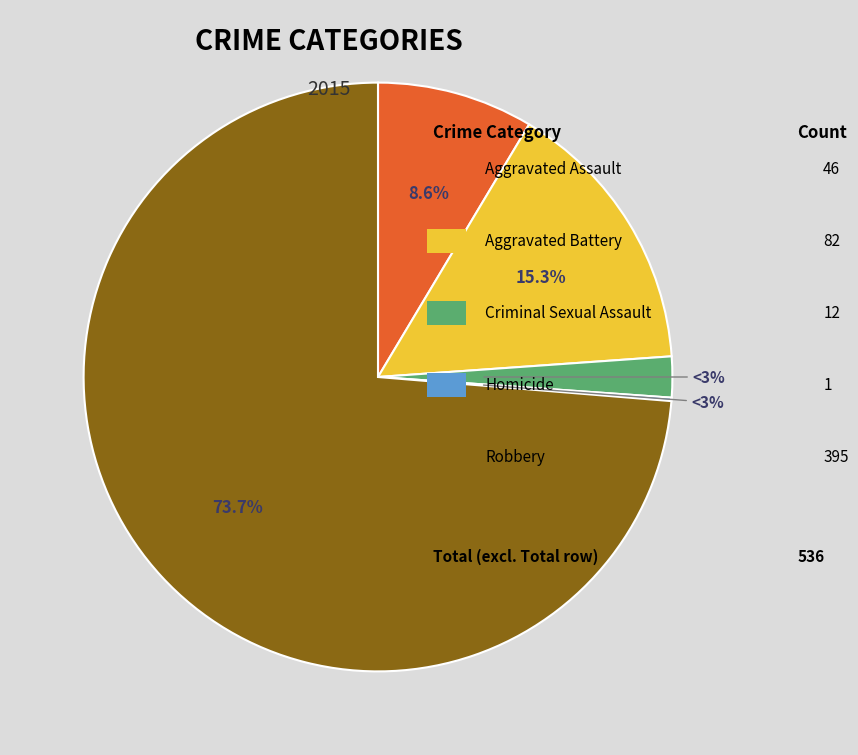

How many segments does this pie chart have?

5